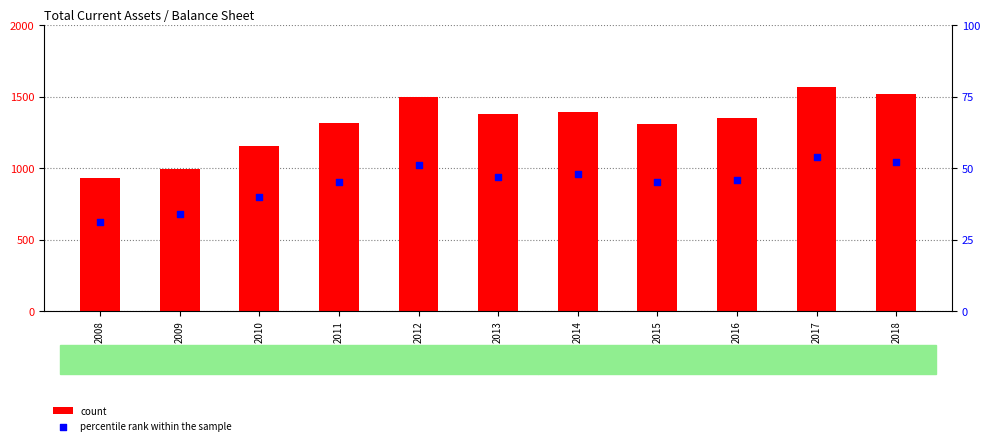

What is the total value across all series at 2012?

1551